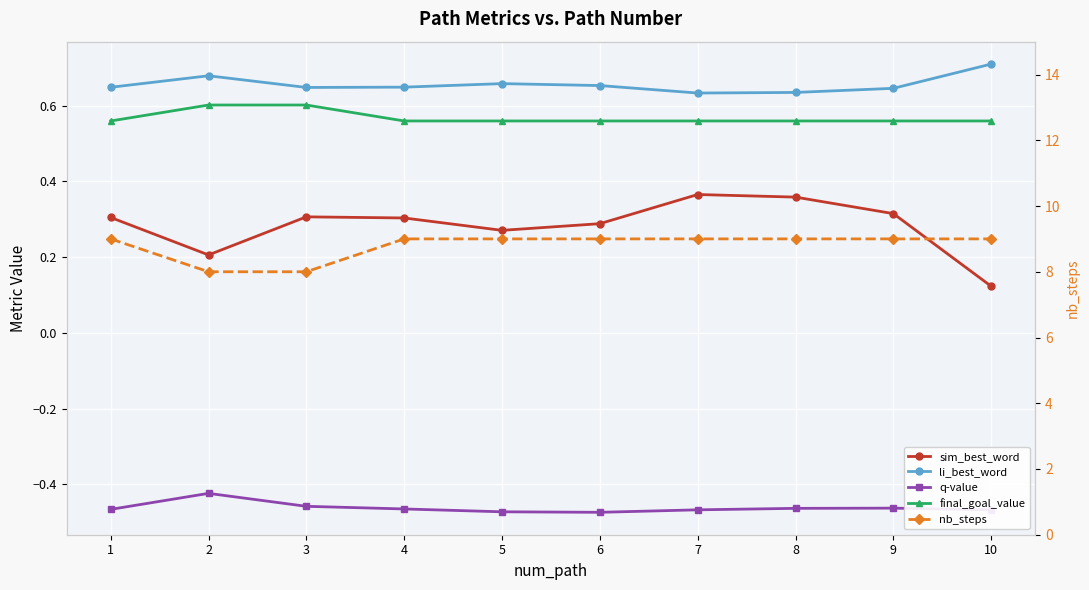

Which category has the highest value across all series?

1